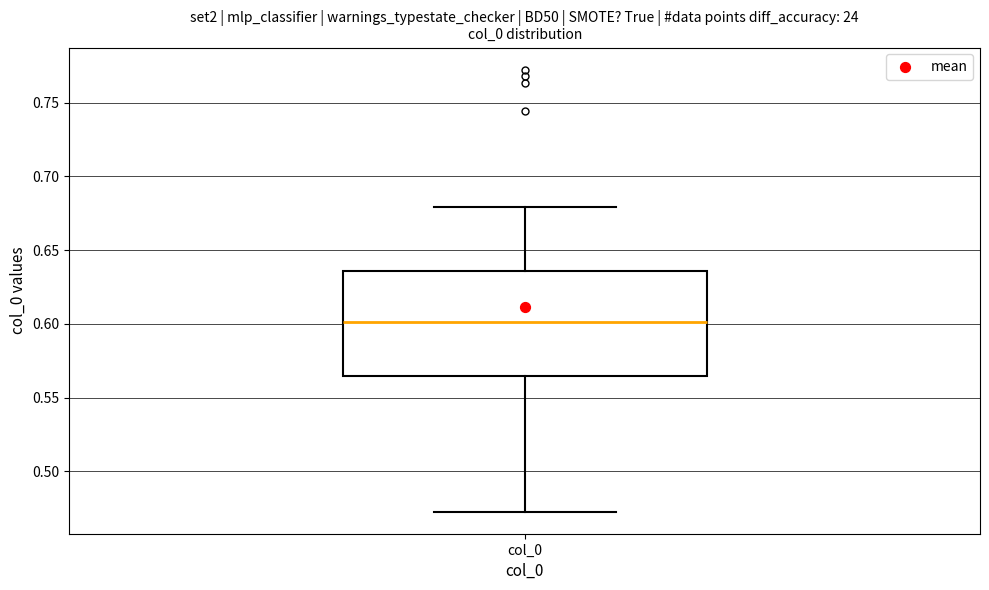

Read this box plot against the y-axis: the position of the median line, the range covered by the box, and the ends of both whiskers. The values are not printed on the chart, so give them approximately, as read against the axis.

median 0.600, box 0.565 to 0.635, whiskers 0.475 to 0.680